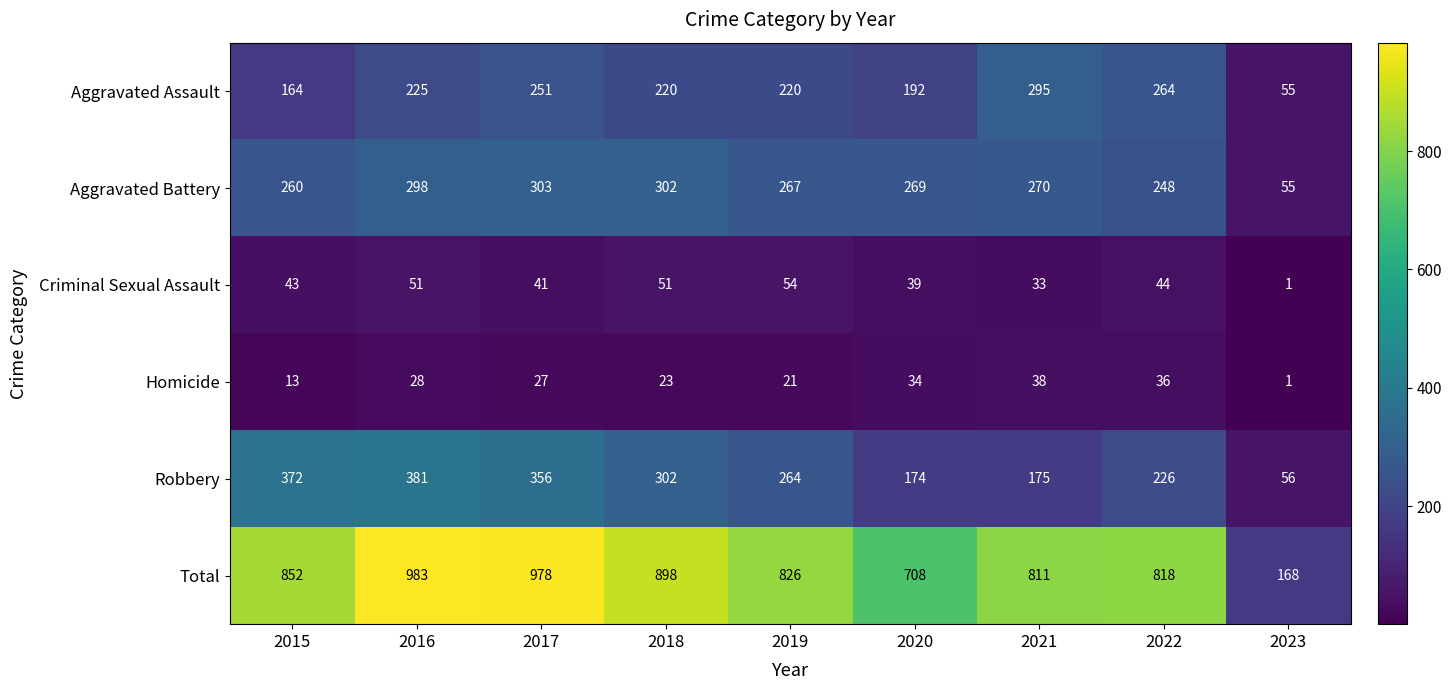

What is the difference between the Aggravated Battery values at 2016 and 2019?

31